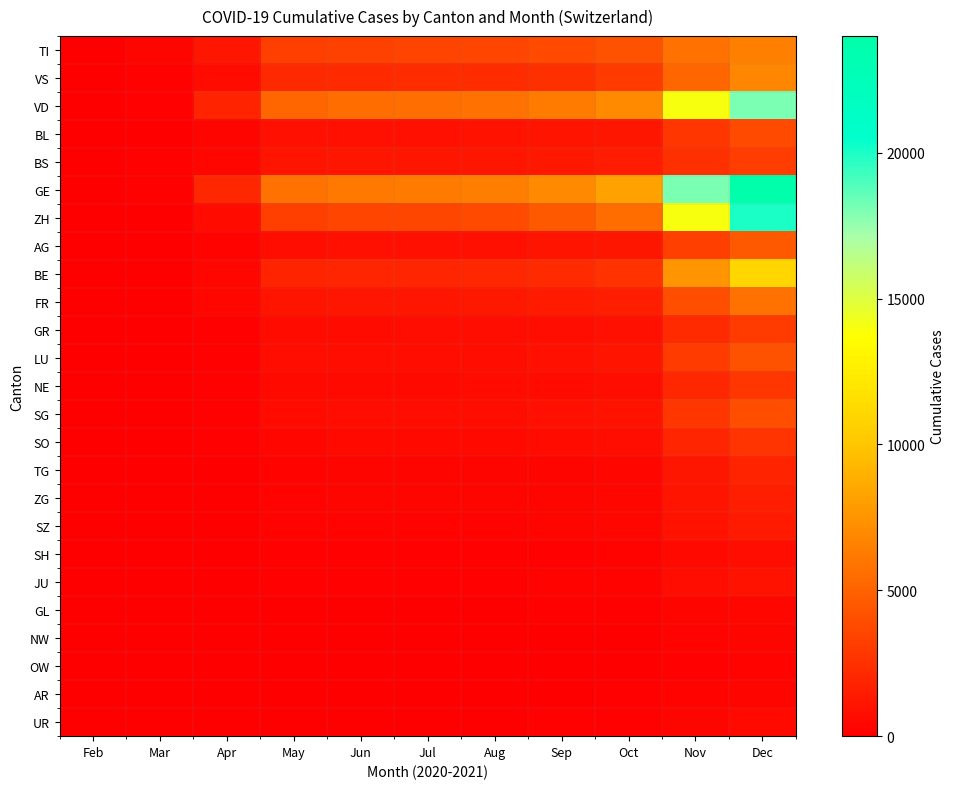

How many series are shown in this chart?

25